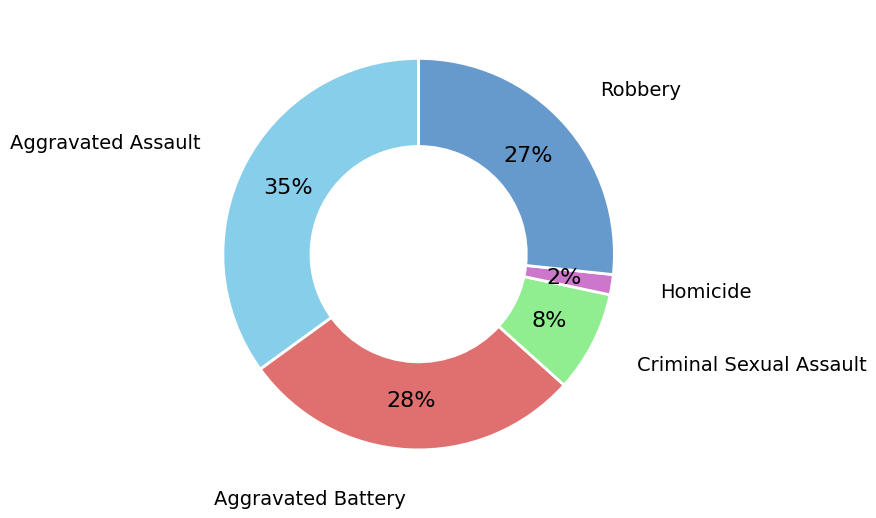

Is there a majority slice in this chart?

No